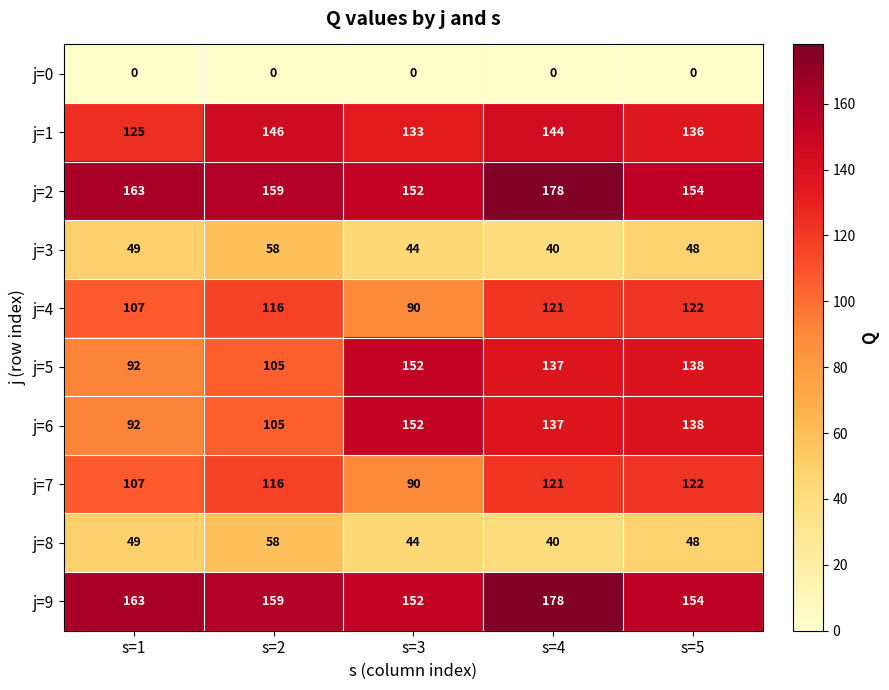

What is the maximum value shown in the chart?

178